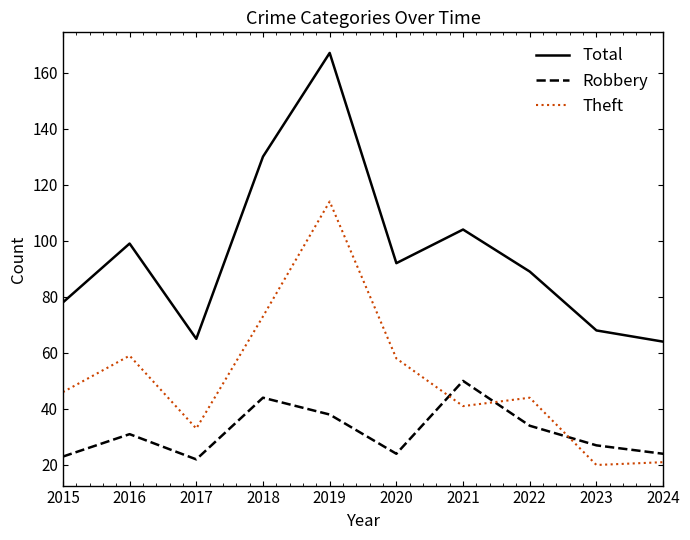

Reading left to right, transcribe all the data shown in this chart.

Total: 78	99	65	130	167	92	104	89	68	64
Robbery: 23	31	22	44	38	24	50	34	27	24
Theft: 46	59	33	73	114	58	41	44	20	21